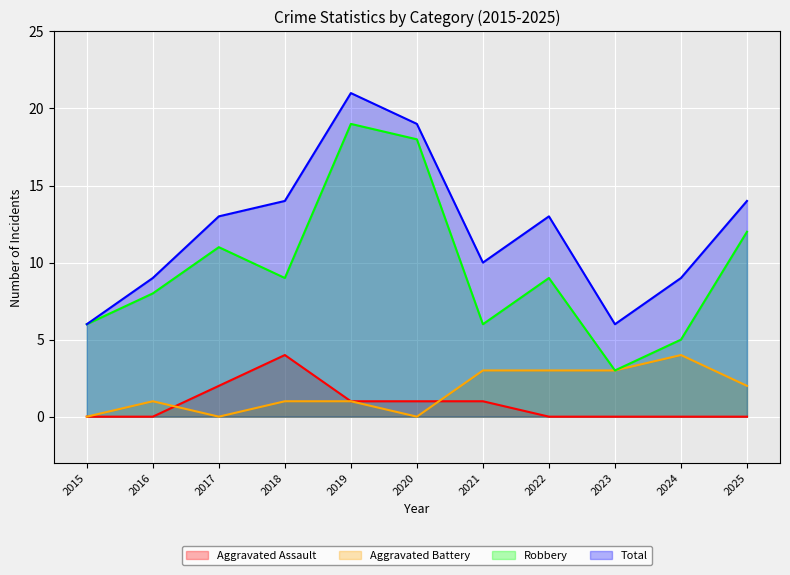

What is the total value across all series at 2022?

25